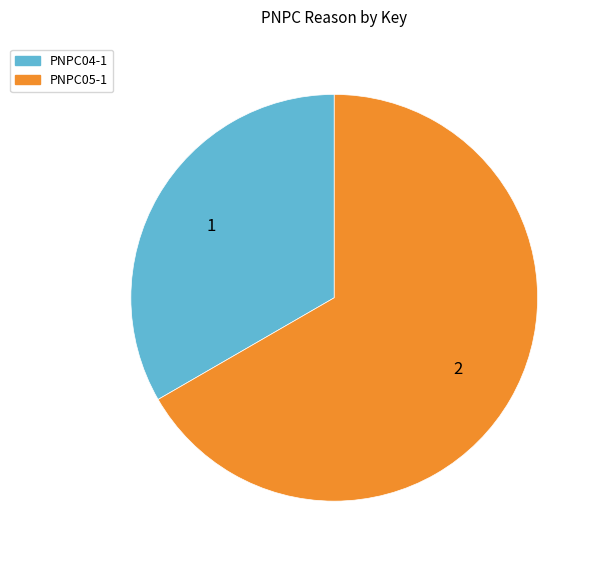

Which category accounts for the majority?

PNPC05-1